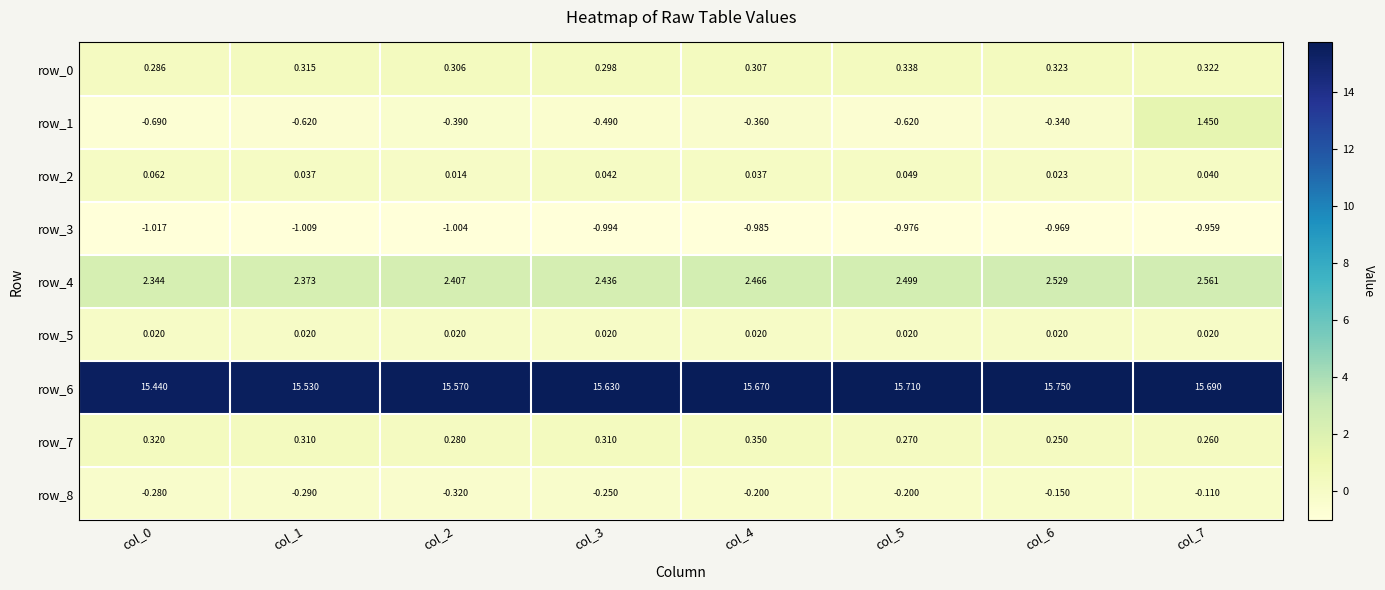

Which series changed the most between col_3 and col_5?

row_1